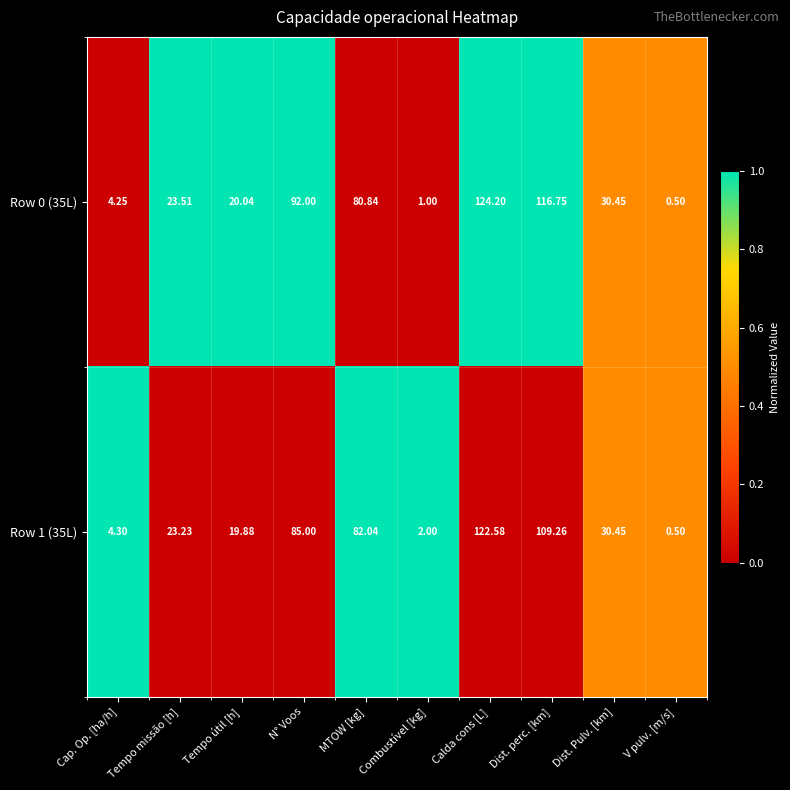

At which label is Row 1 (35L) closest to 61?

MTOW [kg]